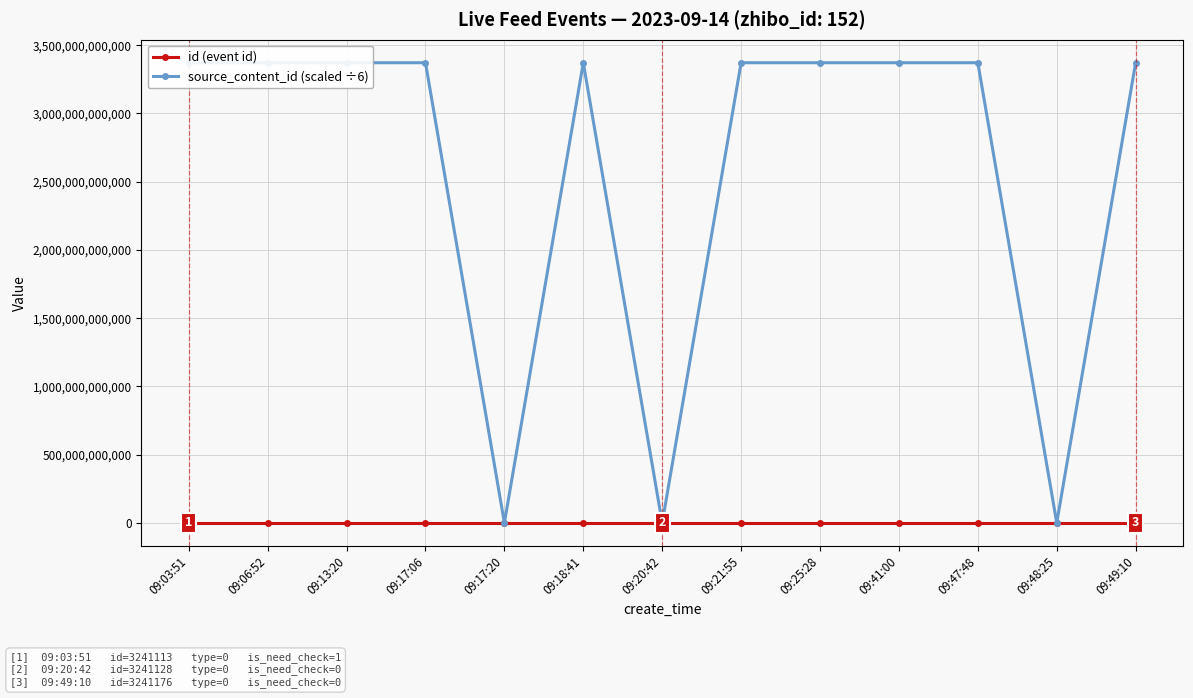

What is the label of the 2nd point from the left?

09:06:52